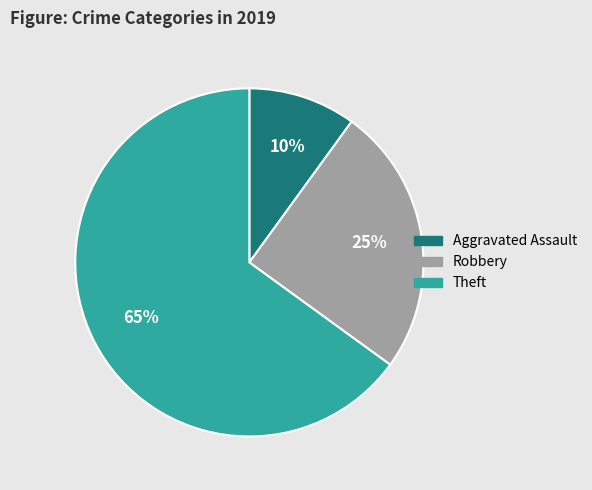

Is there a majority slice in this chart?

Yes